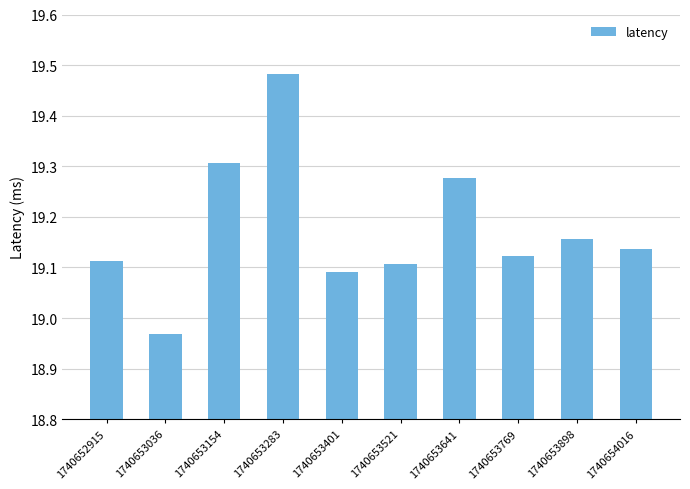

How many data points are less than 19?

1